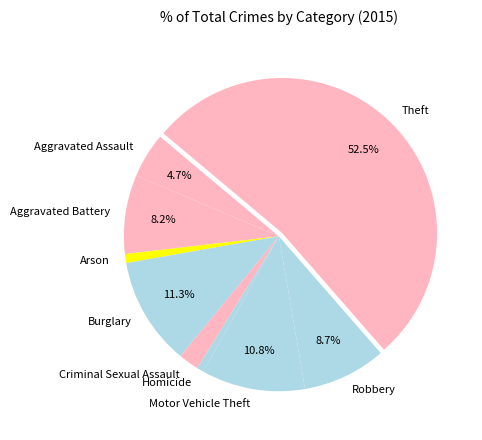

True or false: Motor Vehicle Theft accounts for 24% of the total.

False